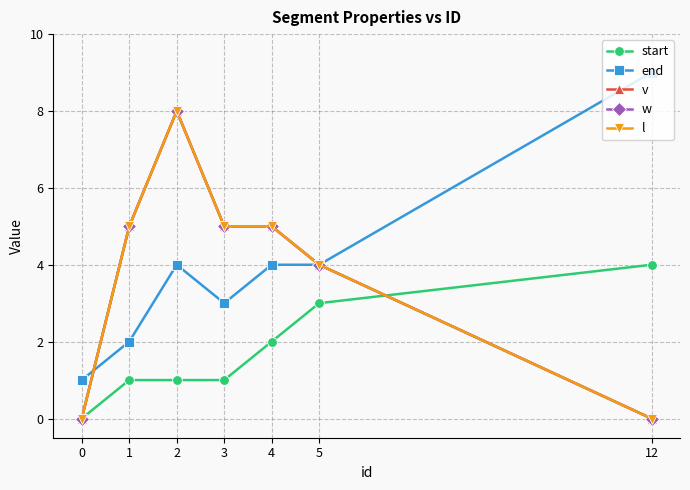

Is this an area chart (filled region under the line)?

No